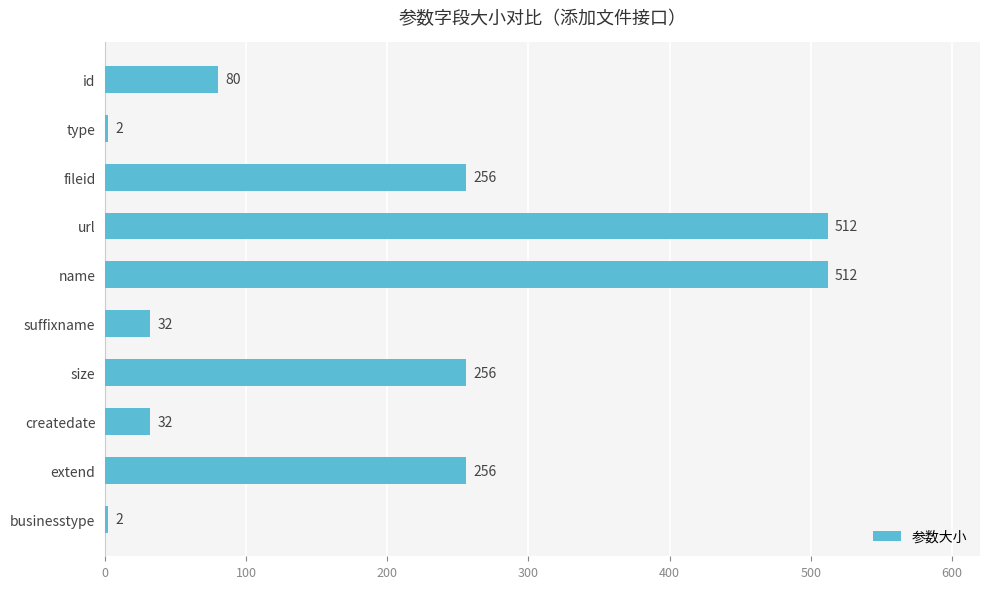

Between extend and id, which is larger?

extend